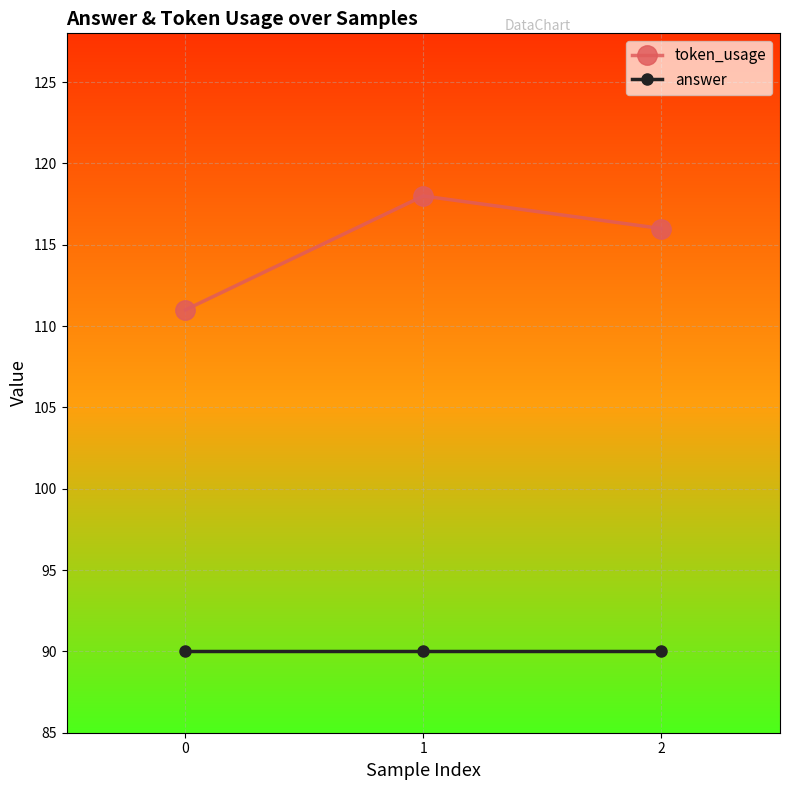

What is the sum of all token_usage values?

345